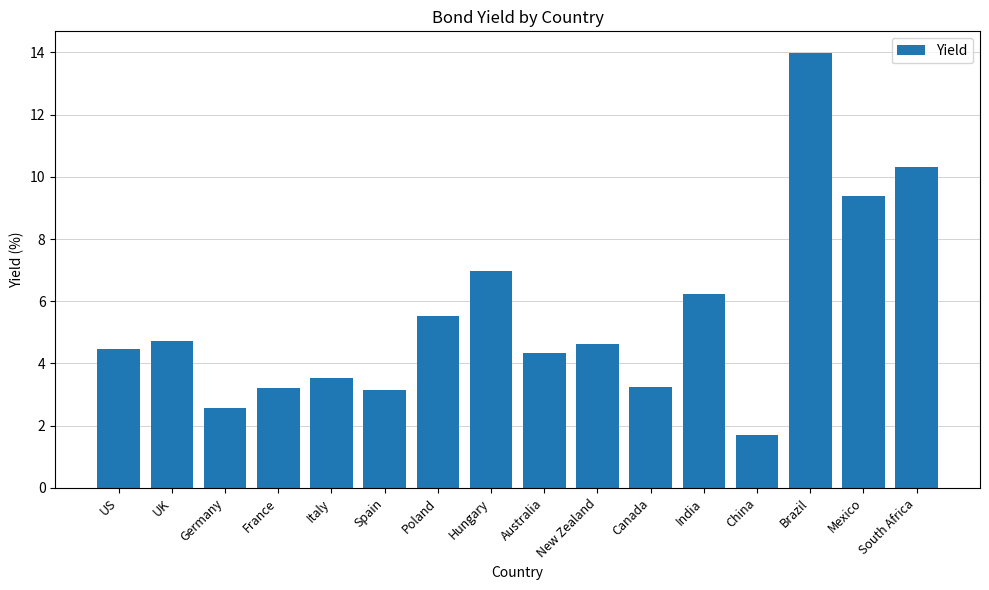

At which category does the chart reach its peak across all series?

Brazil